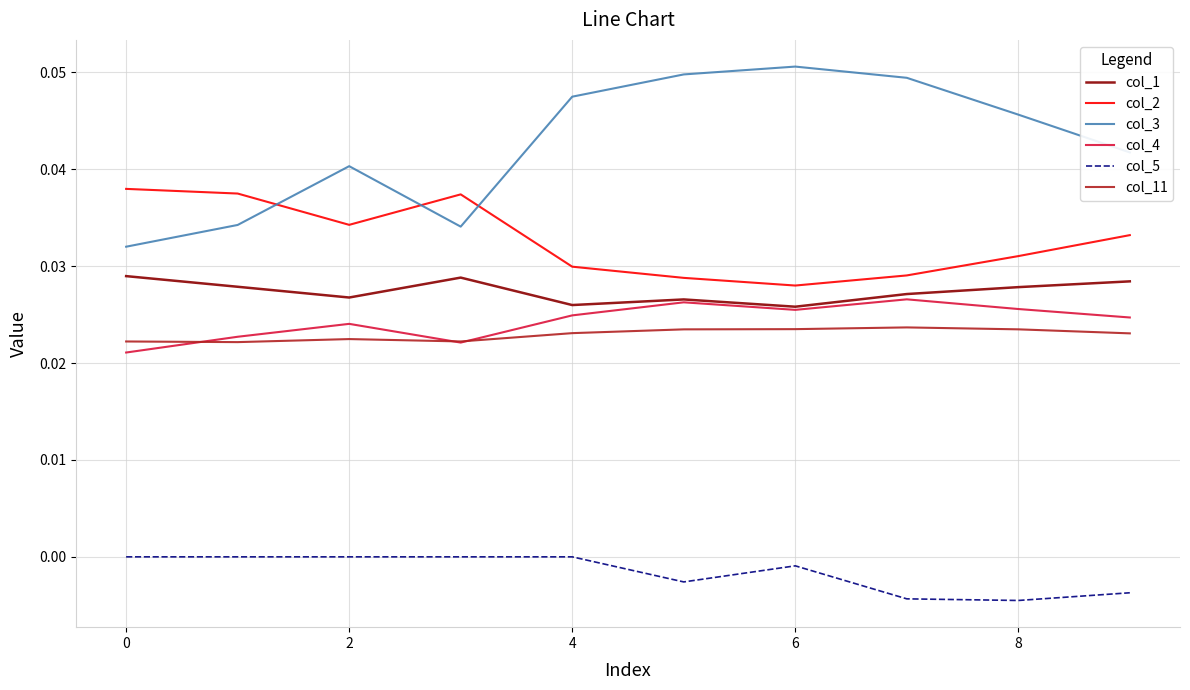

Which series has the largest range (max minus min)?

col_3